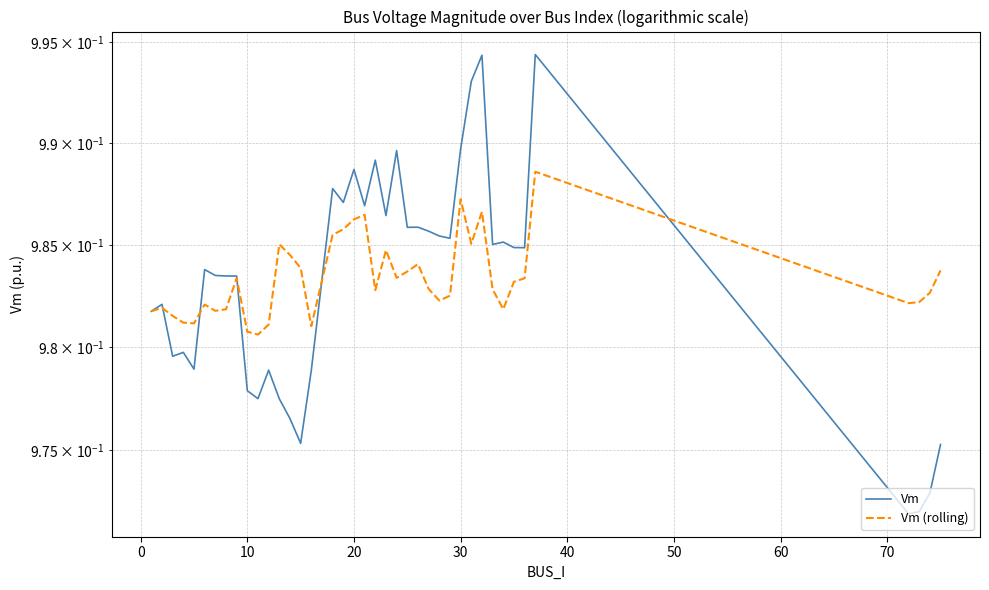

What is the average value of the Vm series?

1.0